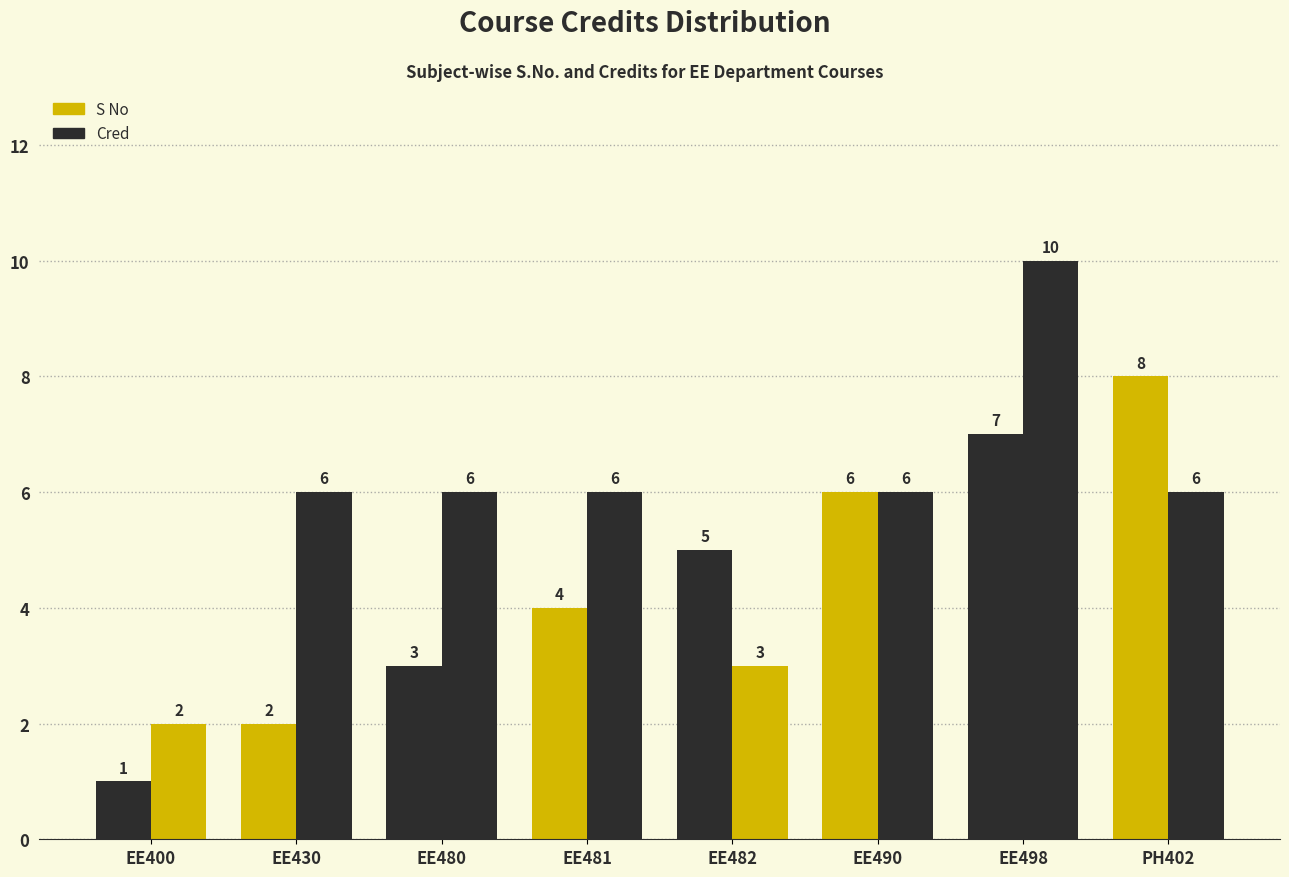

At which category does the chart reach its peak across all series?

EE498